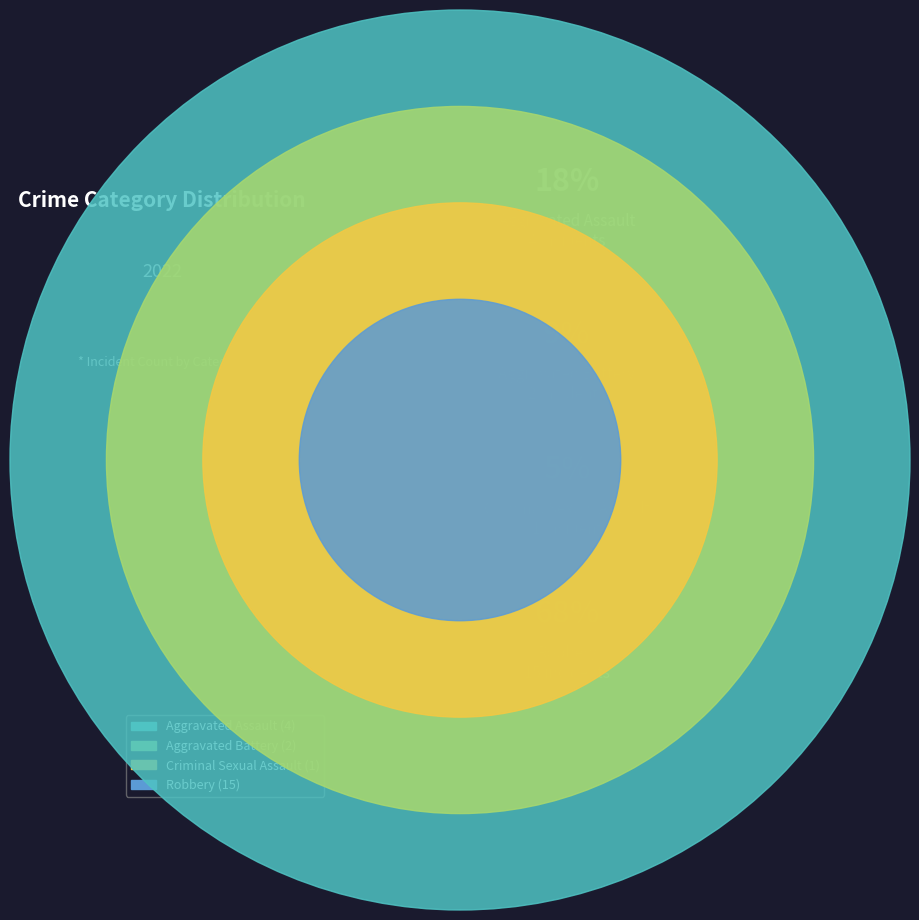

Rank the categories by value from lowest to highest.

Criminal Sexual Assault, Aggravated Battery, Aggravated Assault, Robbery